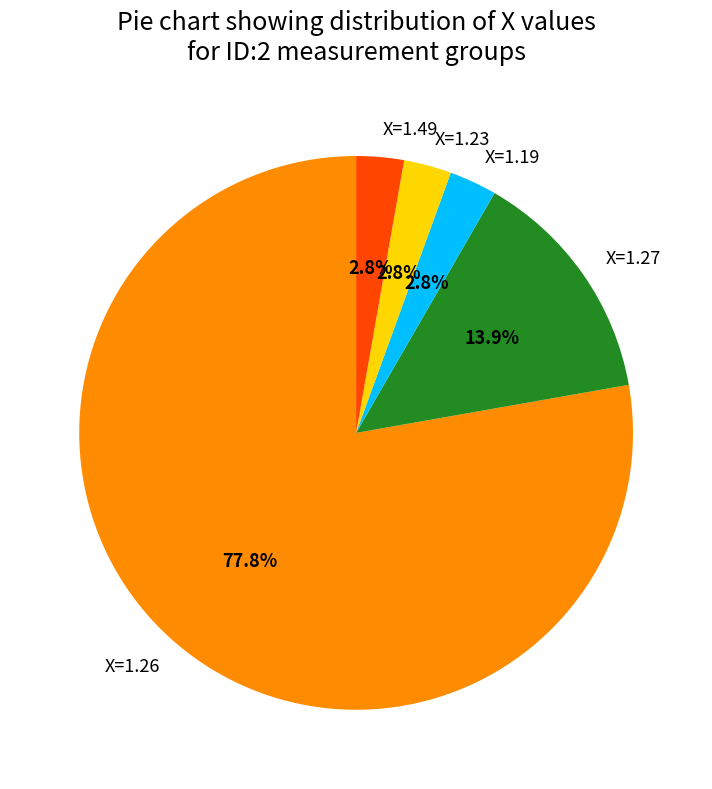

Which category has the biggest portion of the pie?

X=1.26